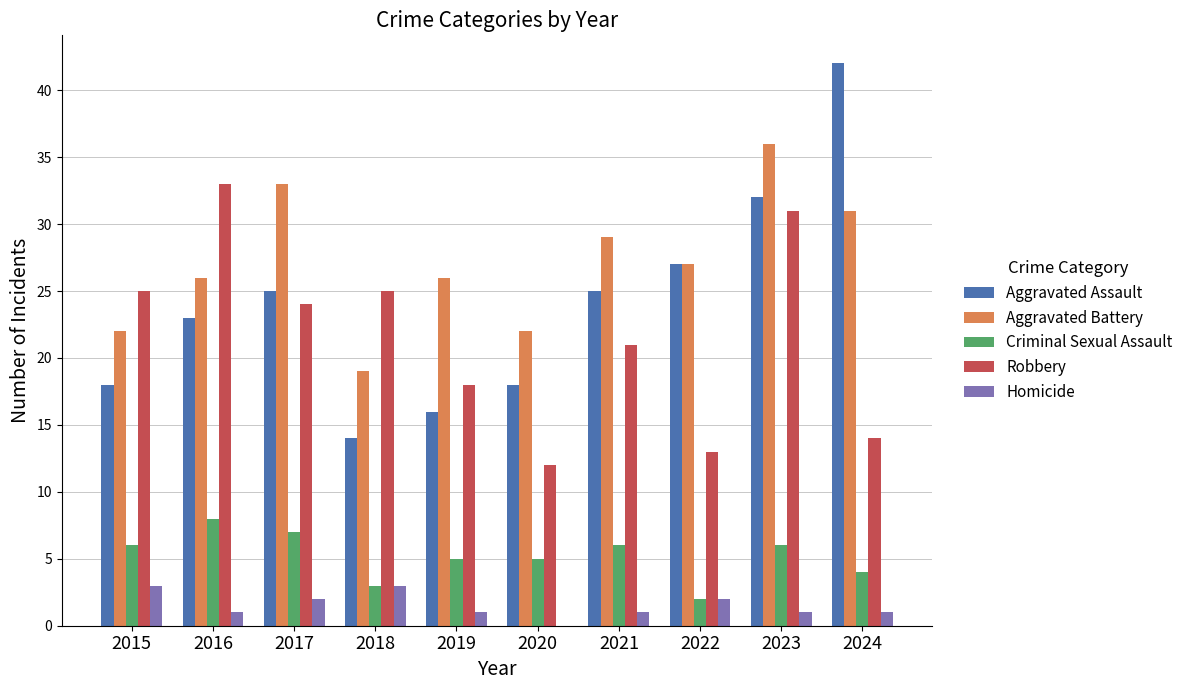

Is the value of Criminal Sexual Assault at 2020 greater than the value of Robbery at 2016?

No